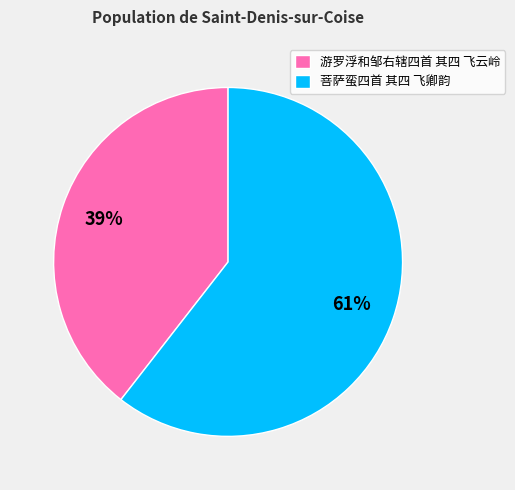

To the nearest percent, what percentage of the pie is 菩萨蛮四首 其四 飞卿韵?

61%